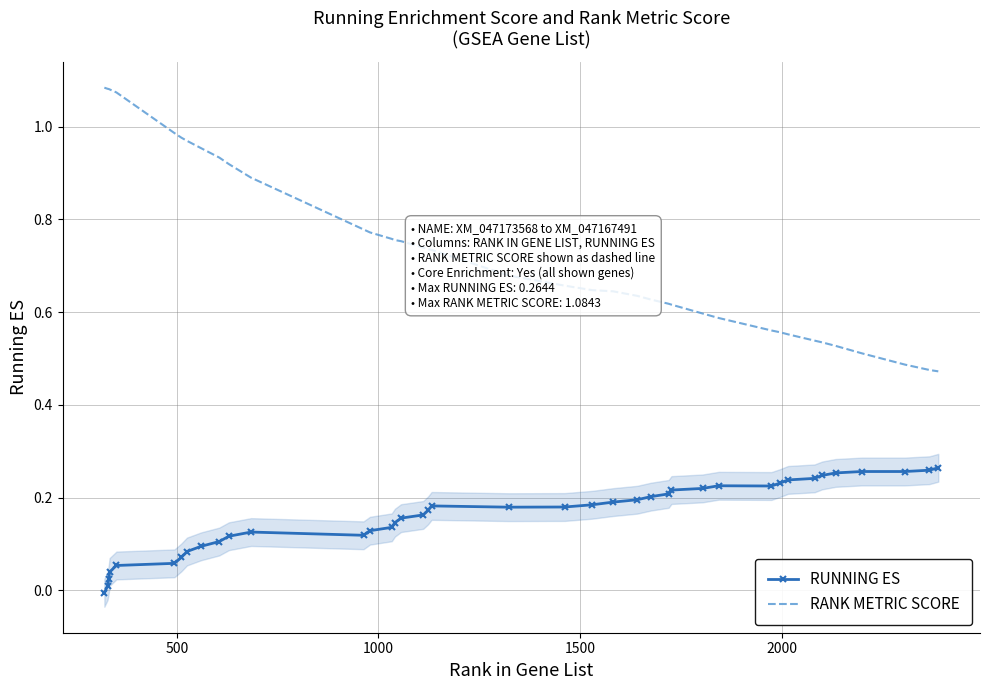

What is the value of the RANK METRIC SCORE point at the 29th from the left?

0.6